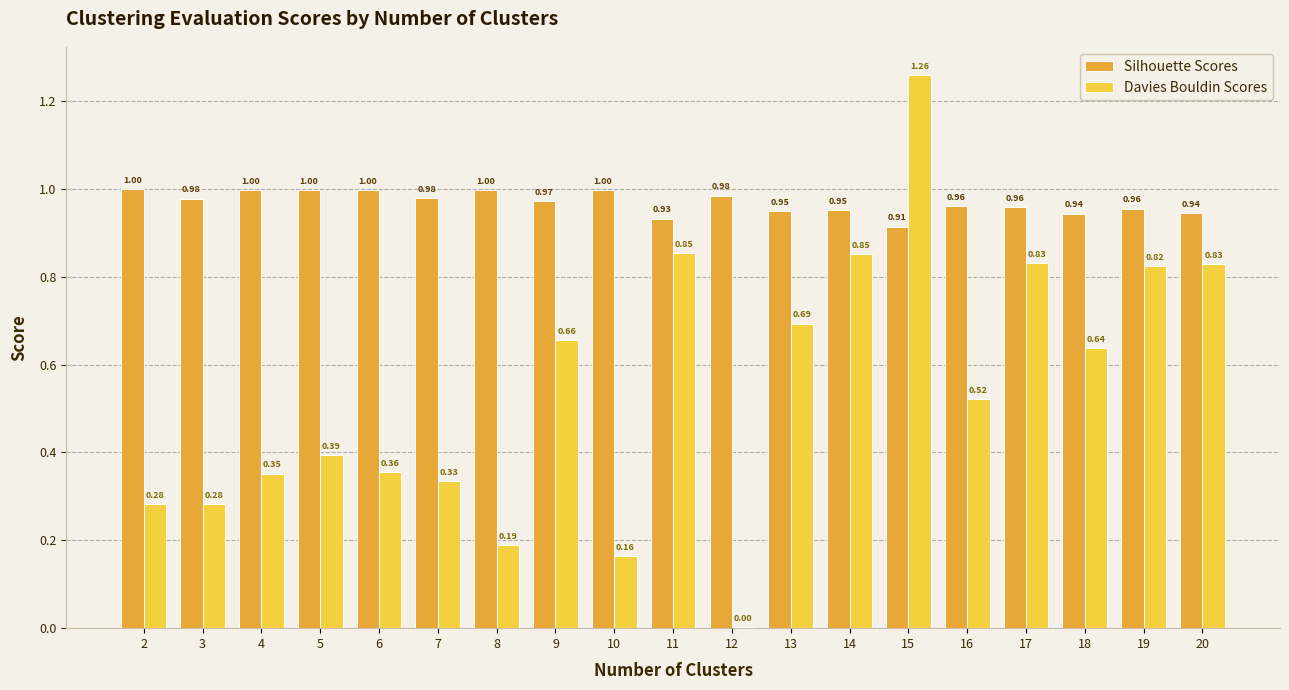

At which label is Silhouette Scores closest to 0?

15